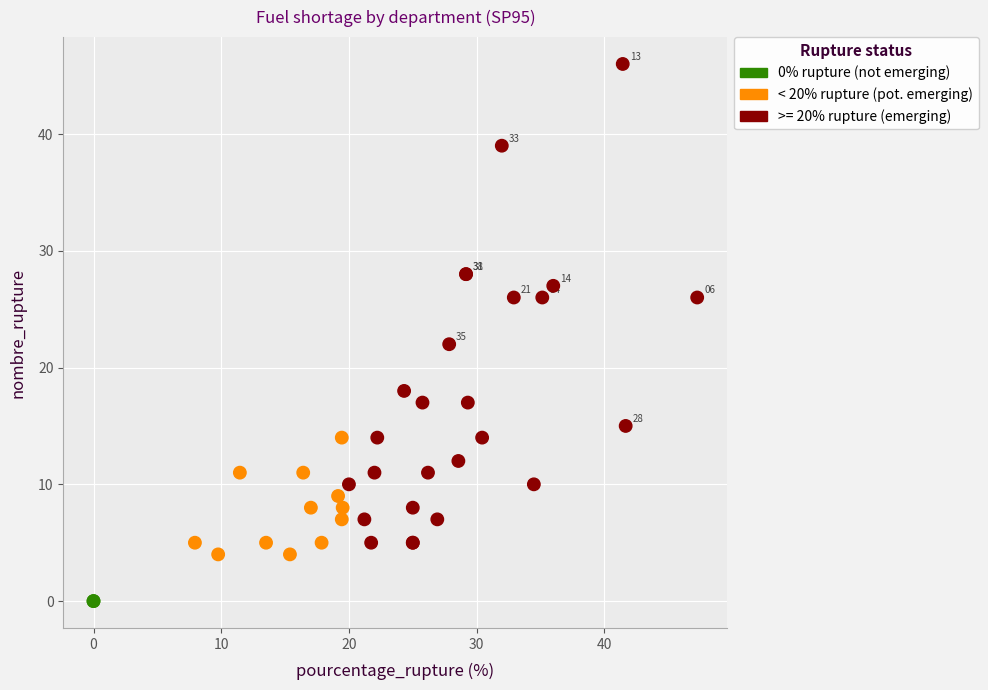

What Y value in the scatter plot is closest to 23?

22